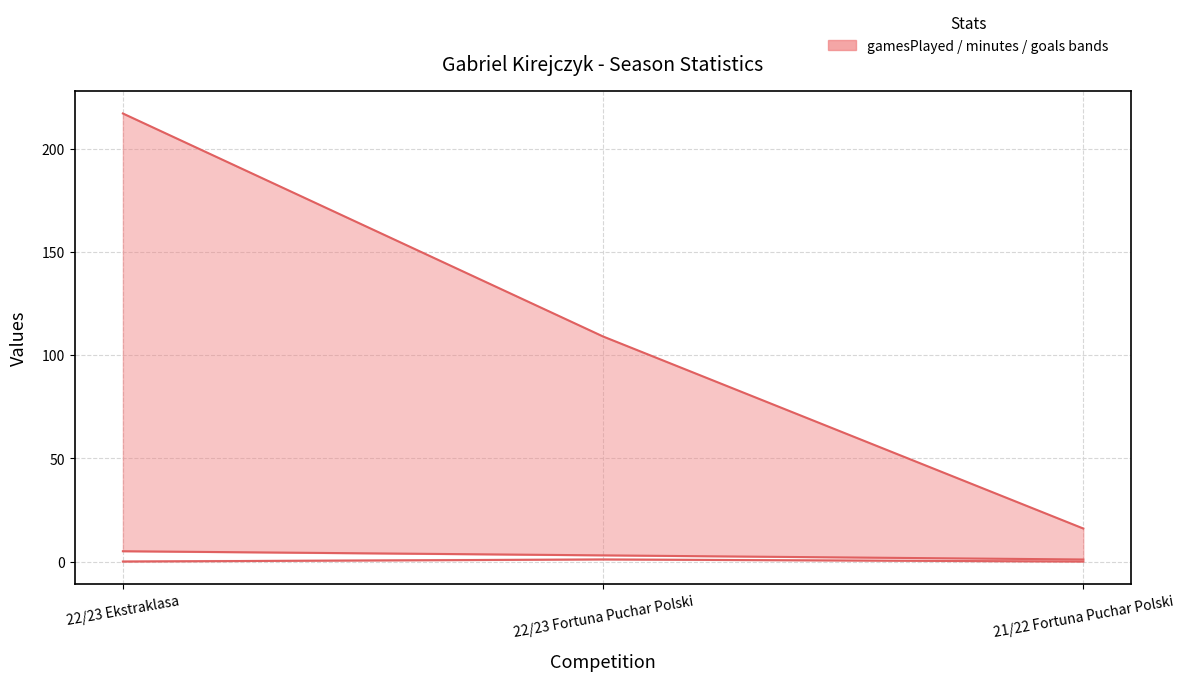

How many lines are shown in the chart?

3